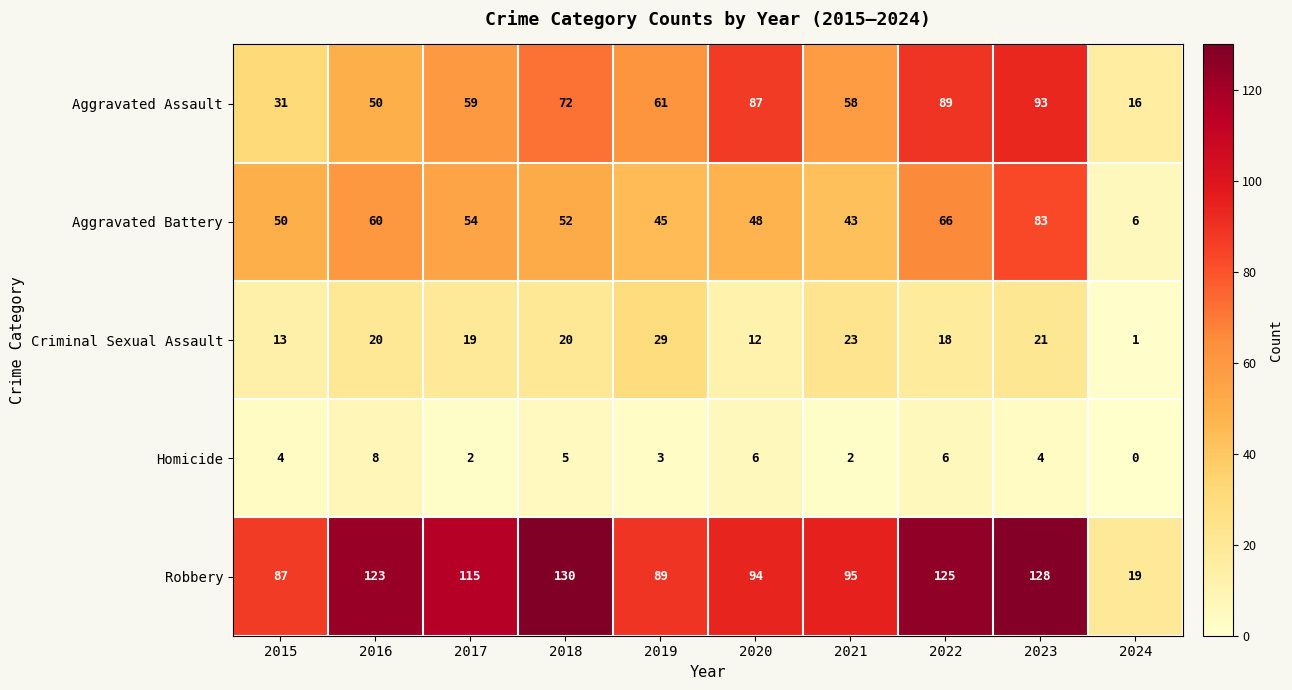

At 2023, list the series in order from smallest to largest.

Homicide, Criminal Sexual Assault, Aggravated Battery, Aggravated Assault, Robbery